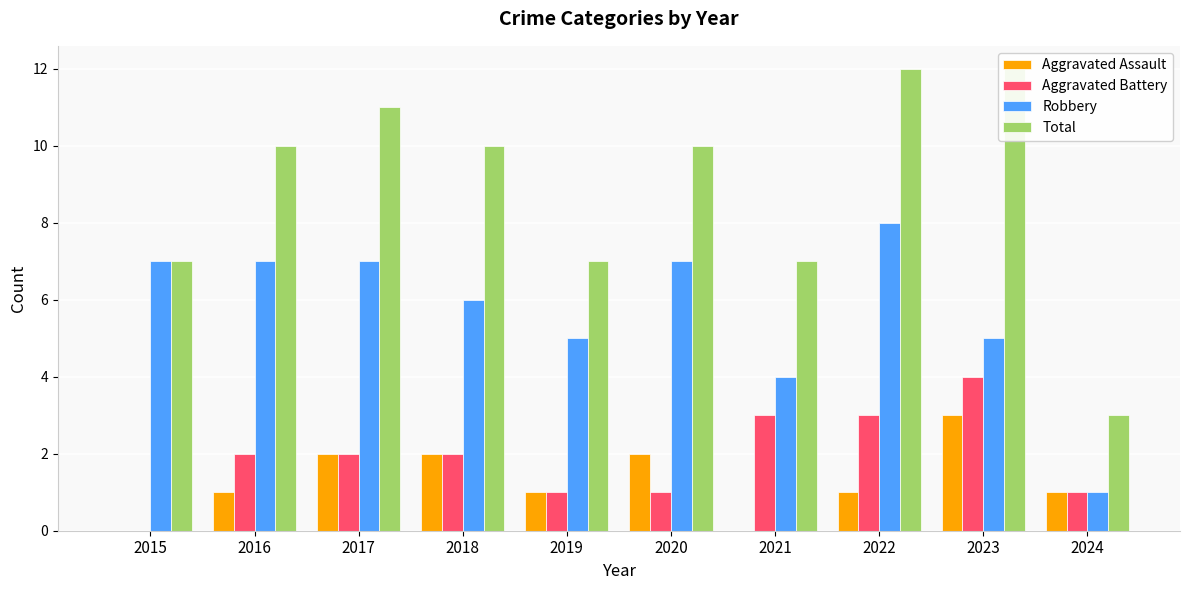

Where is Aggravated Battery nearest to the value 2?

2016